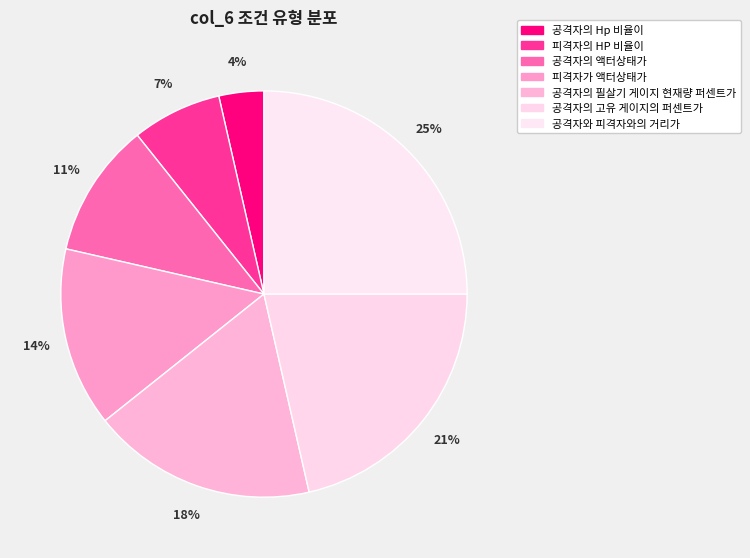

The 공격자의 Hp 비율이 slice represents 4% of the pie. True or false?

True